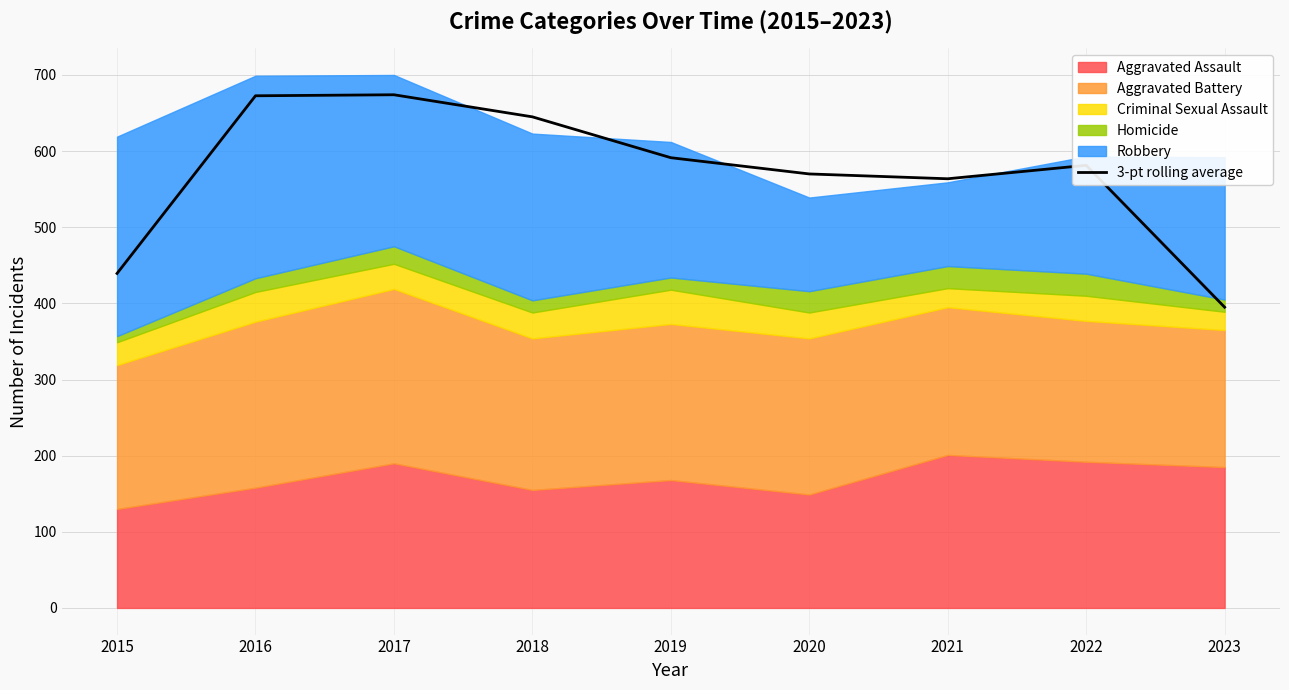

How many lines are shown in the chart?

1